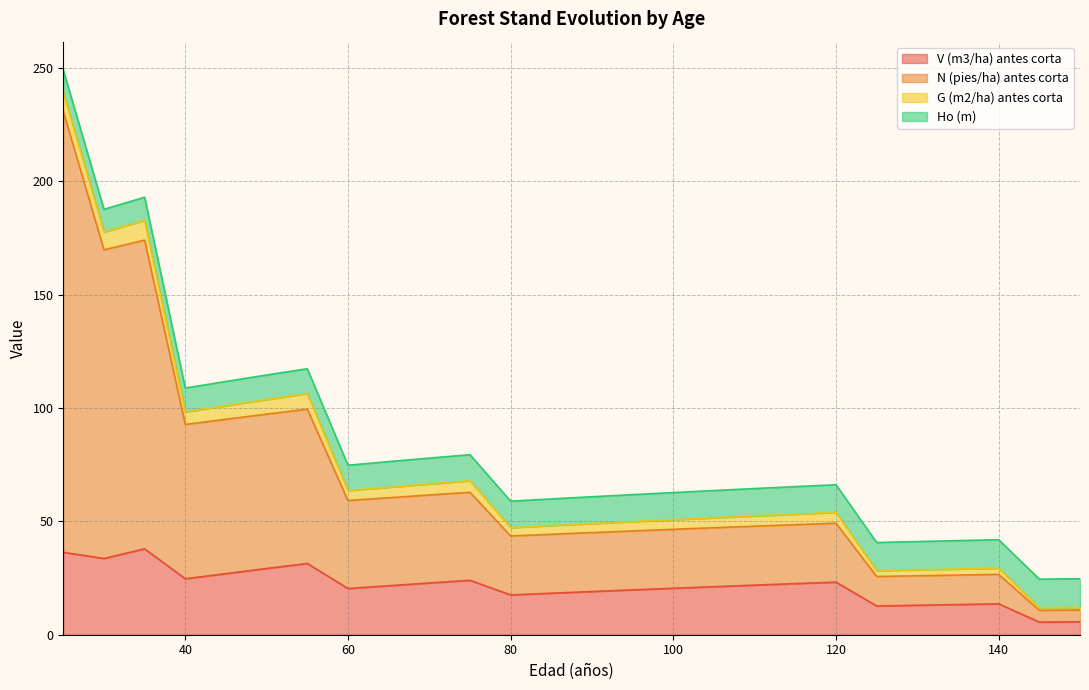

Where is N (pies/ha) antes corta nearest to the value 120?

55